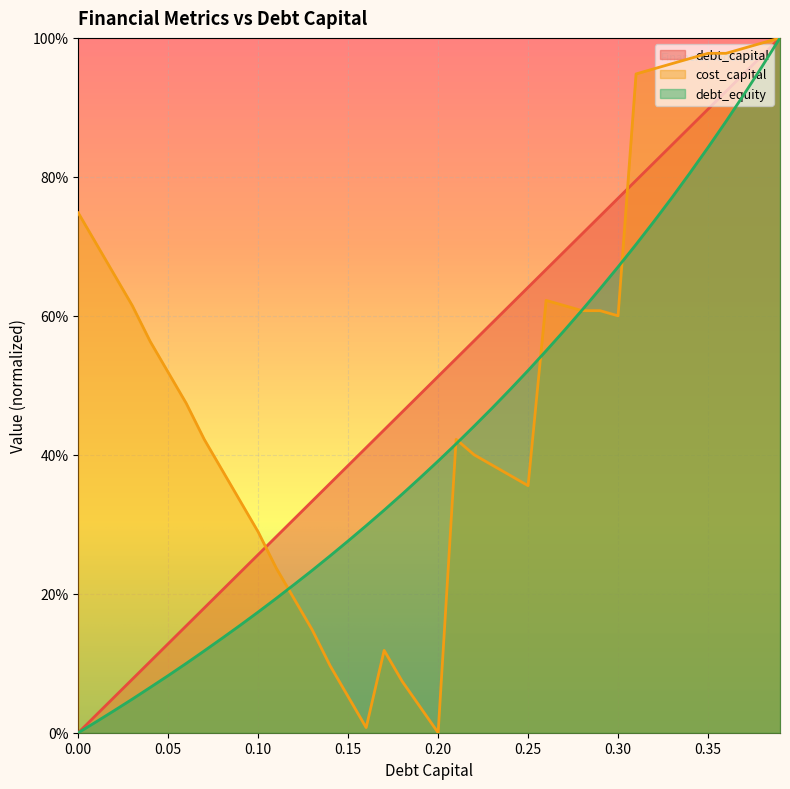

Reading right to left, transcribe all the data shown in this chart.

debt_capital: 0.39=1.0	0.38=1.0	0.37=0.9	0.36=0.9	0.35=0.9	0.34=0.9	0.33=0.8	0.32=0.8	0.31=0.8	0.3=0.8	0.29=0.7	0.28=0.7	0.27=0.7	0.26=0.7	0.25=0.6	0.24=0.6	0.23=0.6	0.22=0.6	0.21=0.5	0.2=0.5	0.19=0.5	0.18=0.5	0.17=0.4	0.16=0.4	0.15=0.4	0.14=0.4	0.13=0.3	0.12=0.3	0.11=0.3	0.1=0.3	0.09=0.2	0.08=0.2	0.07=0.2	0.06=0.2	0.05=0.1	0.04=0.1	0.03=0.1	0.02=0.1	0.01=0.0	0.0=0.0
cost_capital: 0.39=1.0	0.38=1.0	0.37=1.0	0.36=1.0	0.35=1.0	0.34=1.0	0.33=1.0	0.32=1.0	0.31=0.9	0.3=0.6	0.29=0.6	0.28=0.6	0.27=0.6	0.26=0.6	0.25=0.4	0.24=0.4	0.23=0.4	0.22=0.4	0.21=0.4	0.2=0.0	0.19=0.0	0.18=0.1	0.17=0.1	0.16=0.0	0.15=0.1	0.14=0.1	0.13=0.1	0.12=0.2	0.11=0.2	0.1=0.3	0.09=0.3	0.08=0.4	0.07=0.4	0.06=0.5	0.05=0.5	0.04=0.6	0.03=0.6	0.02=0.7	0.01=0.7	0.0=0.7
debt_equity: 0.39=1.0	0.38=1.0	0.37=0.9	0.36=0.9	0.35=0.8	0.34=0.8	0.33=0.8	0.32=0.7	0.31=0.7	0.3=0.7	0.29=0.6	0.28=0.6	0.27=0.6	0.26=0.5	0.25=0.5	0.24=0.5	0.23=0.5	0.22=0.4	0.21=0.4	0.2=0.4	0.19=0.4	0.18=0.3	0.17=0.3	0.16=0.3	0.15=0.3	0.14=0.3	0.13=0.2	0.12=0.2	0.11=0.2	0.1=0.2	0.09=0.2	0.08=0.1	0.07=0.1	0.06=0.1	0.05=0.1	0.04=0.1	0.03=0.0	0.02=0.0	0.01=0.0	0.0=0.0